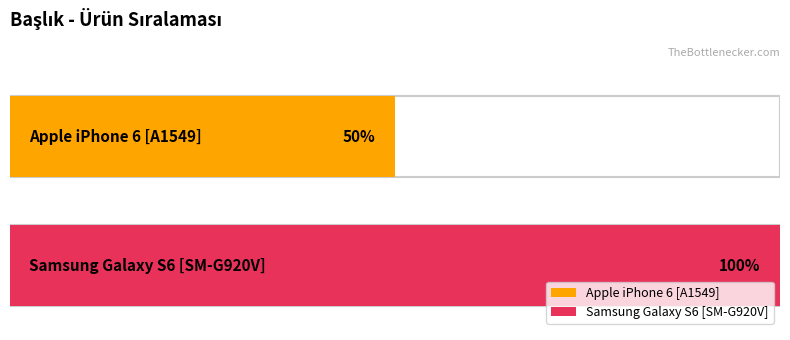

Rank the categories by value from lowest to highest.

Apple iPhone 6 [A1549], Samsung Galaxy S6 [SM-G920V]